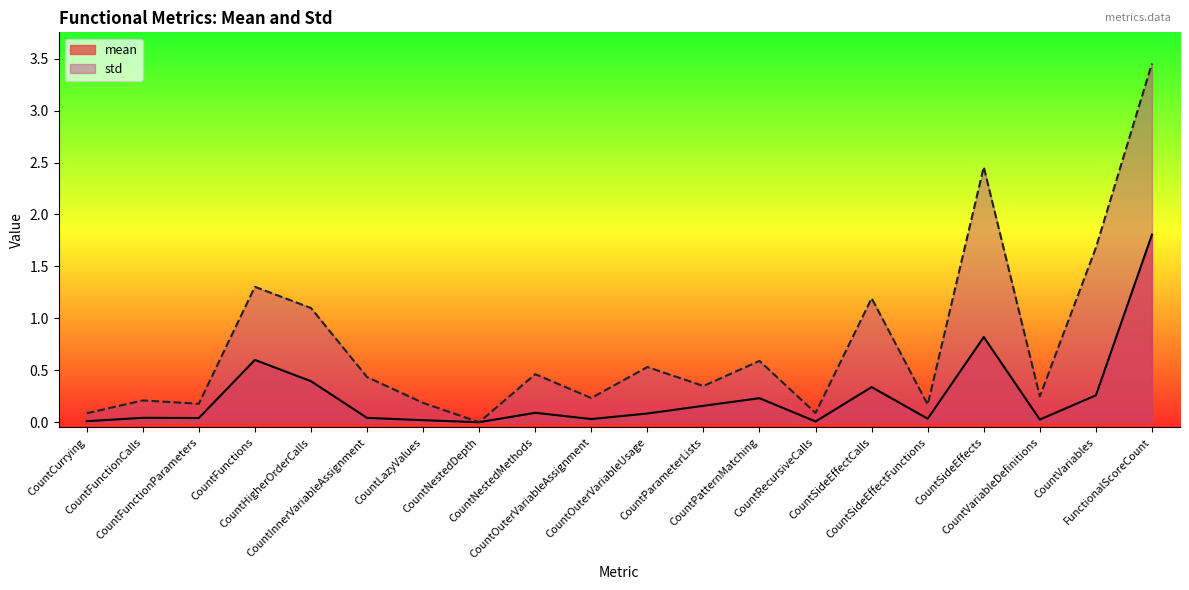

At which category is the sum across all series the highest?

FunctionalScoreCount